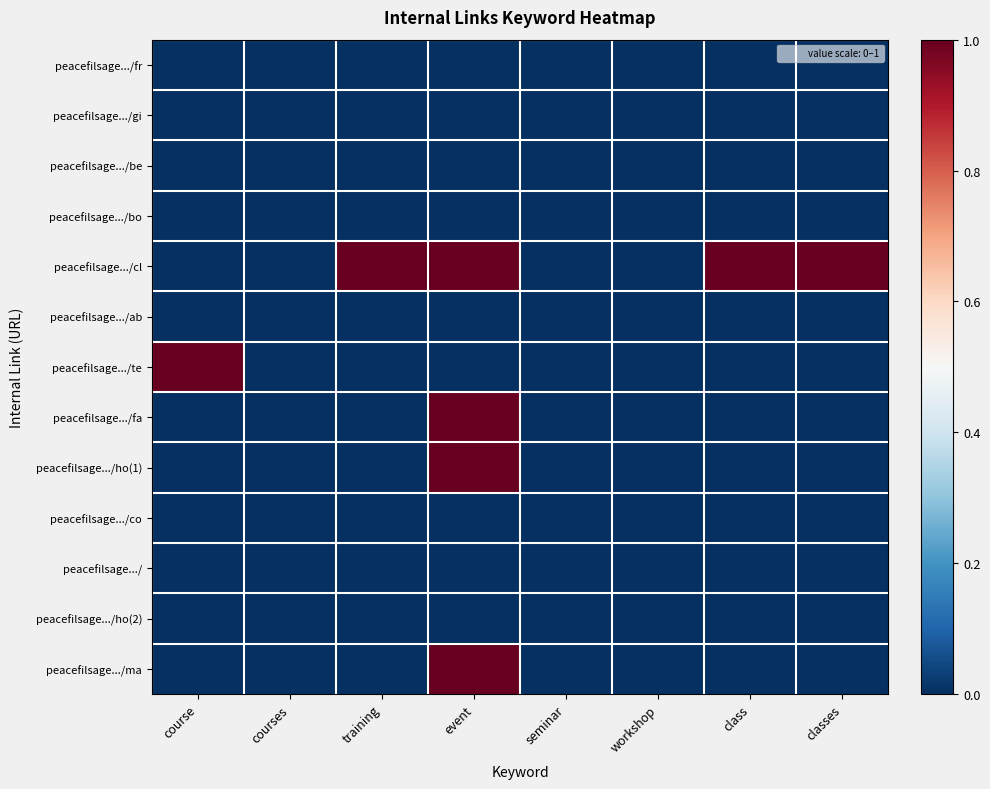

Reading left to right, what are all the values shown in this chart?

peacefilsage.../fr: course=0	courses=0	training=0	event=0	seminar=0	workshop=0	class=0	classes=0
peacefilsage.../gi: course=0	courses=0	training=0	event=0	seminar=0	workshop=0	class=0	classes=0
peacefilsage.../be: course=0	courses=0	training=0	event=0	seminar=0	workshop=0	class=0	classes=0
peacefilsage.../bo: course=0	courses=0	training=0	event=0	seminar=0	workshop=0	class=0	classes=0
peacefilsage.../cl: course=0	courses=0	training=1	event=1	seminar=0	workshop=0	class=1	classes=1
peacefilsage.../ab: course=0	courses=0	training=0	event=0	seminar=0	workshop=0	class=0	classes=0
peacefilsage.../te: course=1	courses=0	training=0	event=0	seminar=0	workshop=0	class=0	classes=0
peacefilsage.../fa: course=0	courses=0	training=0	event=1	seminar=0	workshop=0	class=0	classes=0
peacefilsage.../ho(1): course=0	courses=0	training=0	event=1	seminar=0	workshop=0	class=0	classes=0
peacefilsage.../co: course=0	courses=0	training=0	event=0	seminar=0	workshop=0	class=0	classes=0
peacefilsage.../: course=0	courses=0	training=0	event=0	seminar=0	workshop=0	class=0	classes=0
peacefilsage.../ho(2): course=0	courses=0	training=0	event=0	seminar=0	workshop=0	class=0	classes=0
peacefilsage.../ma: course=0	courses=0	training=0	event=1	seminar=0	workshop=0	class=0	classes=0